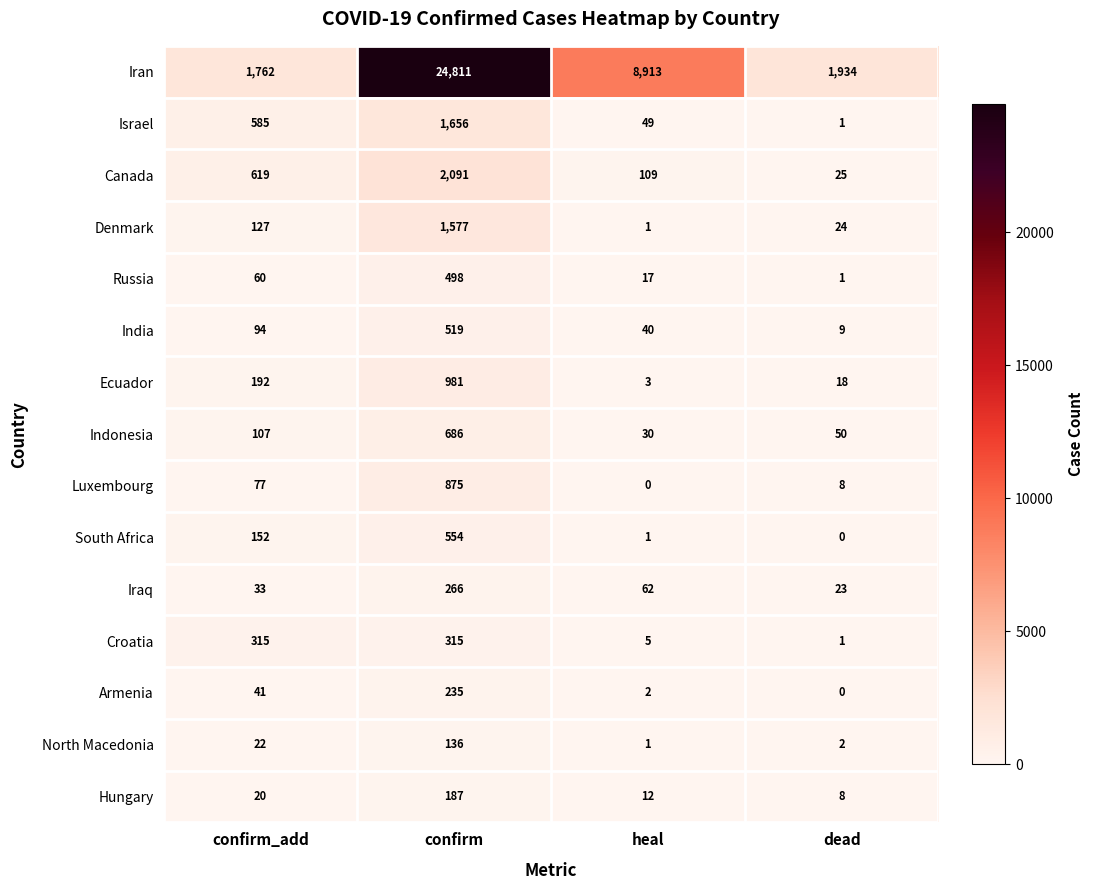

What is the maximum value for North Macedonia?

136